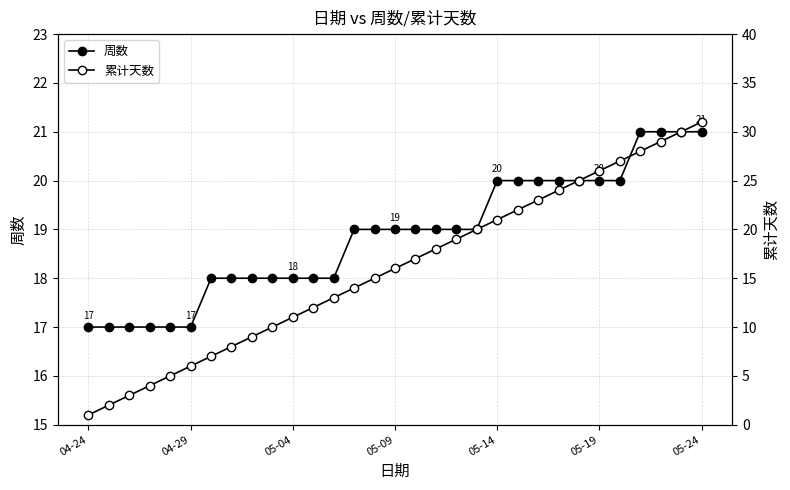

Is this an area chart (filled region under the line)?

No